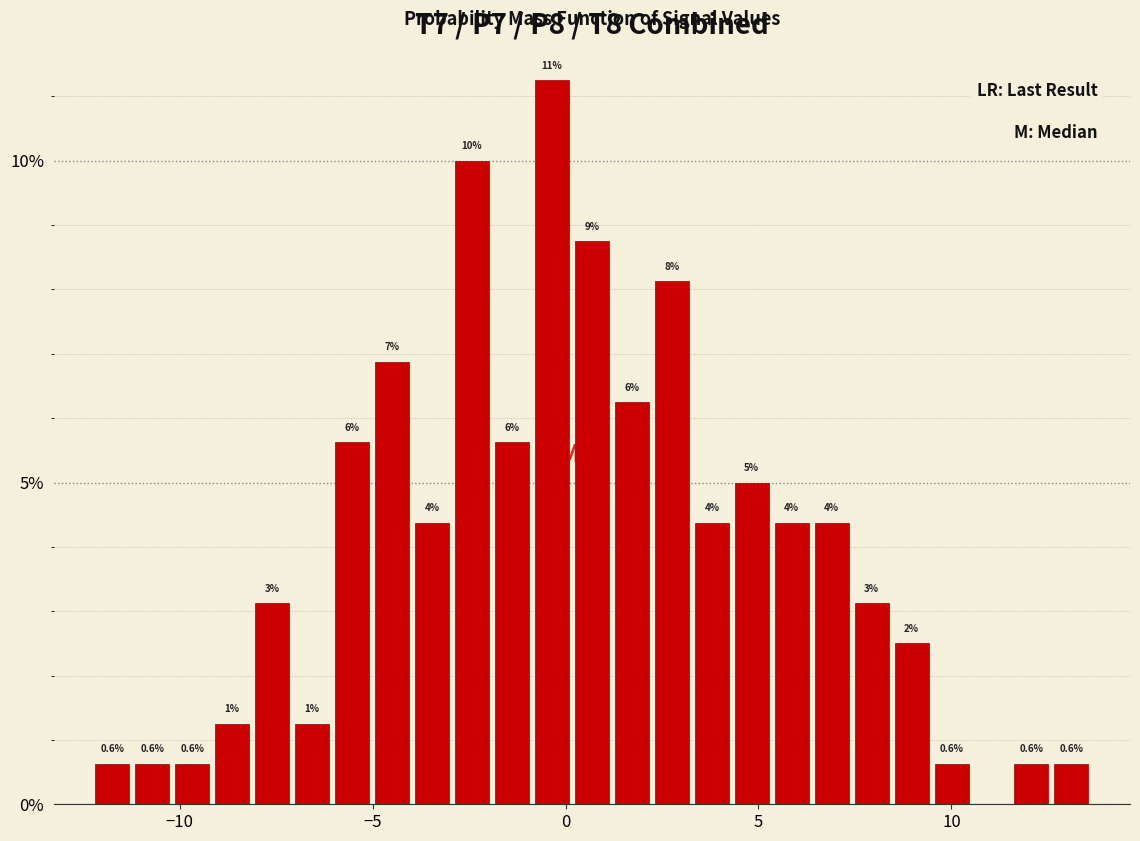

Read against the x-axis, roughly where is the centre of the tallest bar?

-0.5